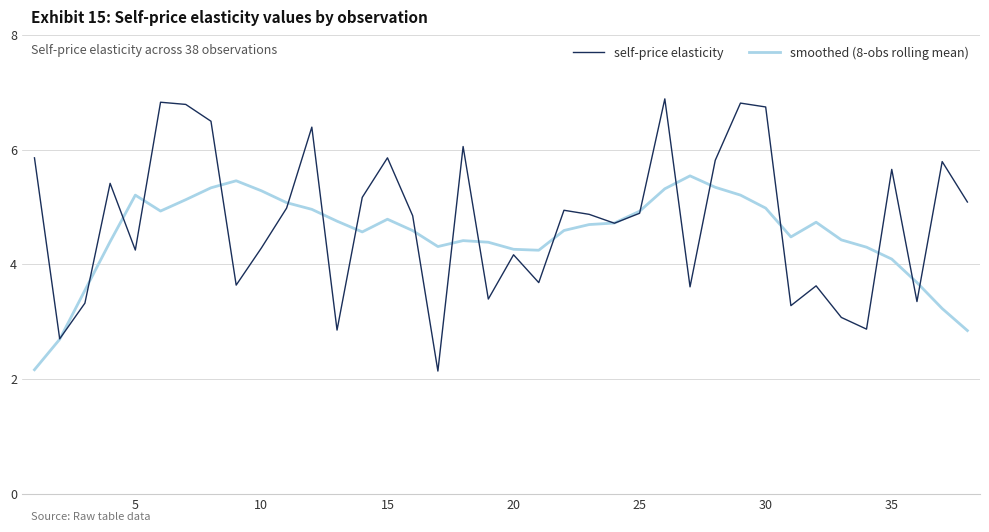

What is the lowest value of the smoothed (8-obs rolling mean) series?

2.2